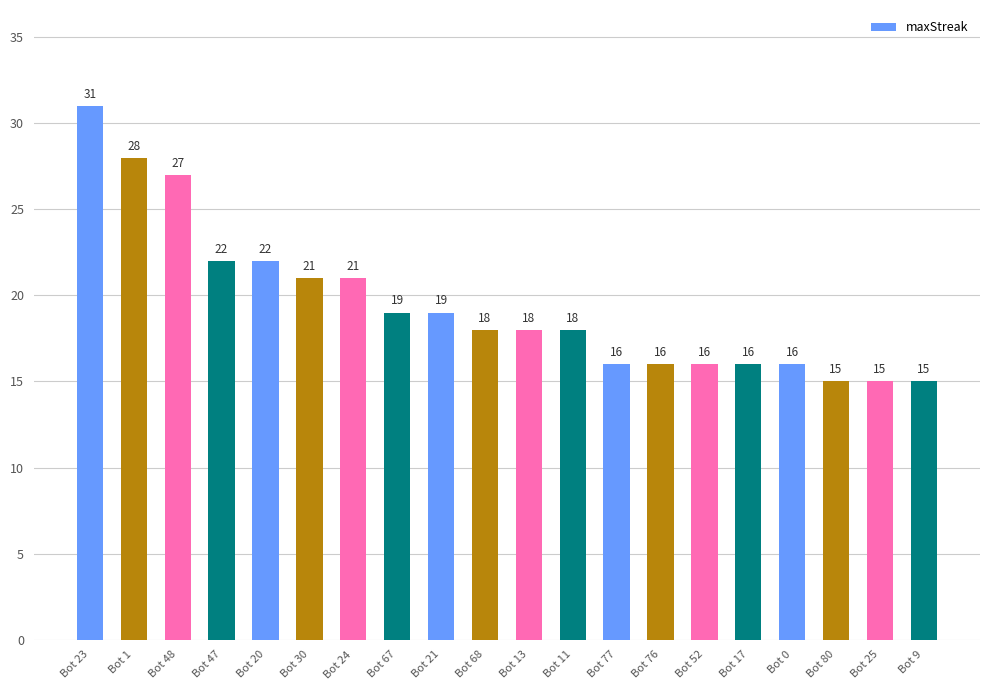

At which label does the data first exceed 18?

Bot 23